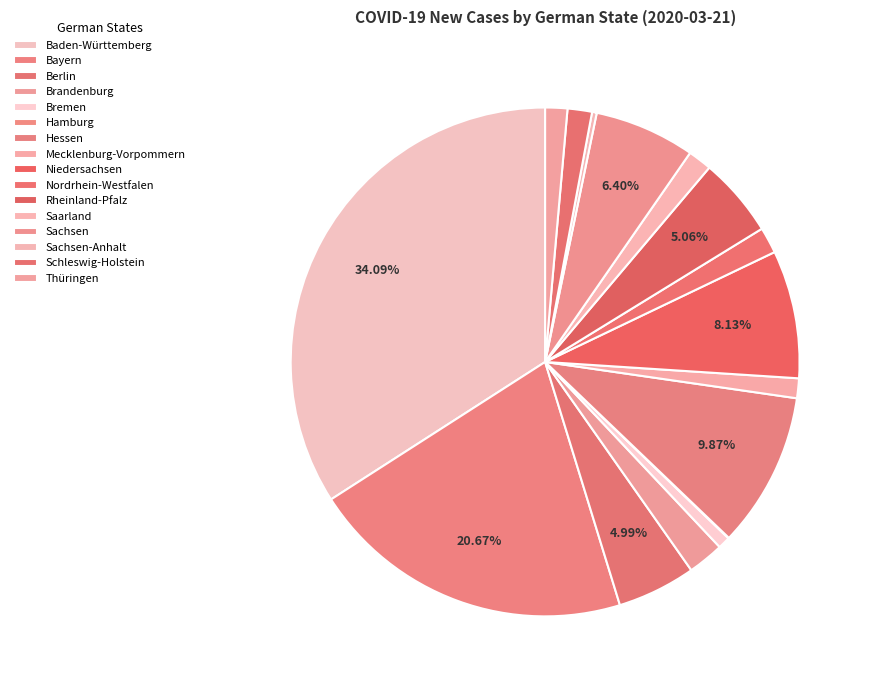

Between Berlin and Schleswig-Holstein, which is larger?

Berlin